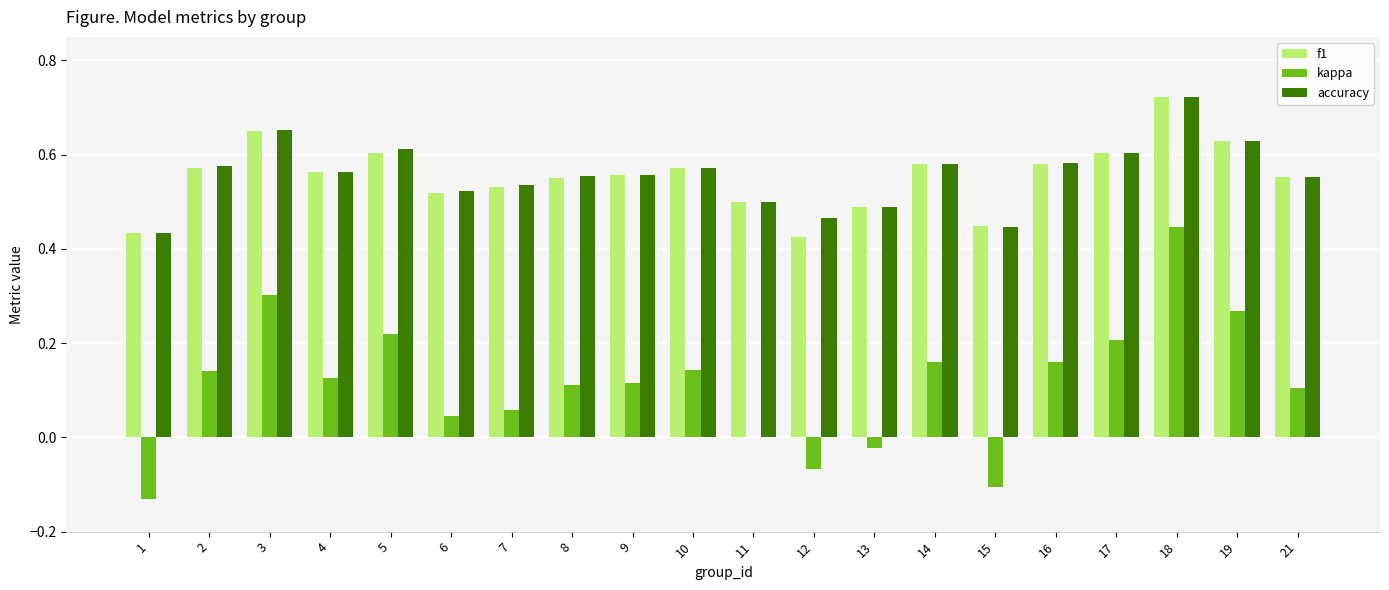

Is it true that f1 equals 1.3 at 18?

False